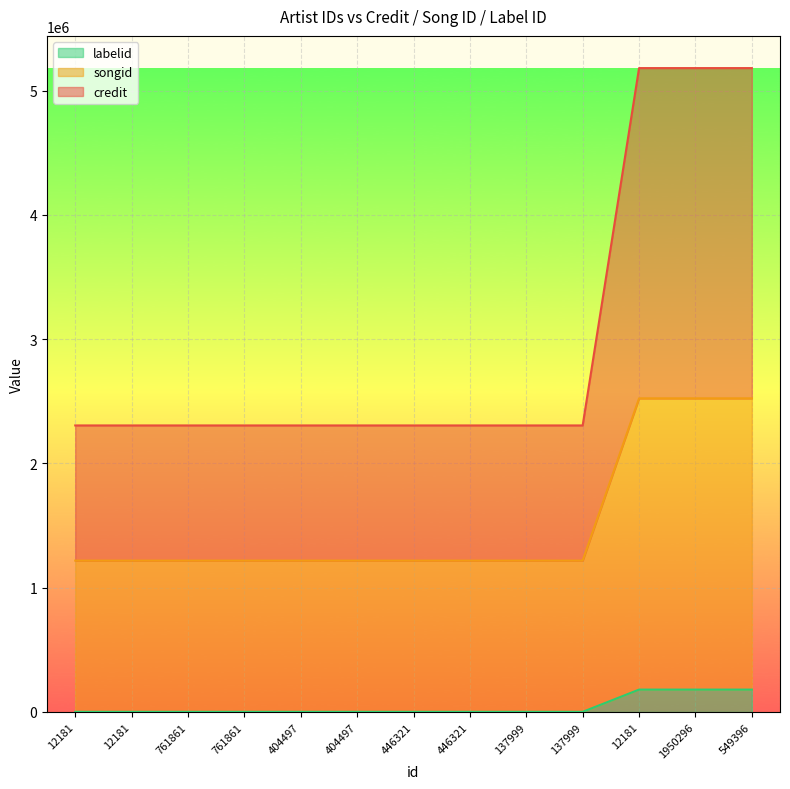

True or false: songid and labelid intersect in this chart.

False